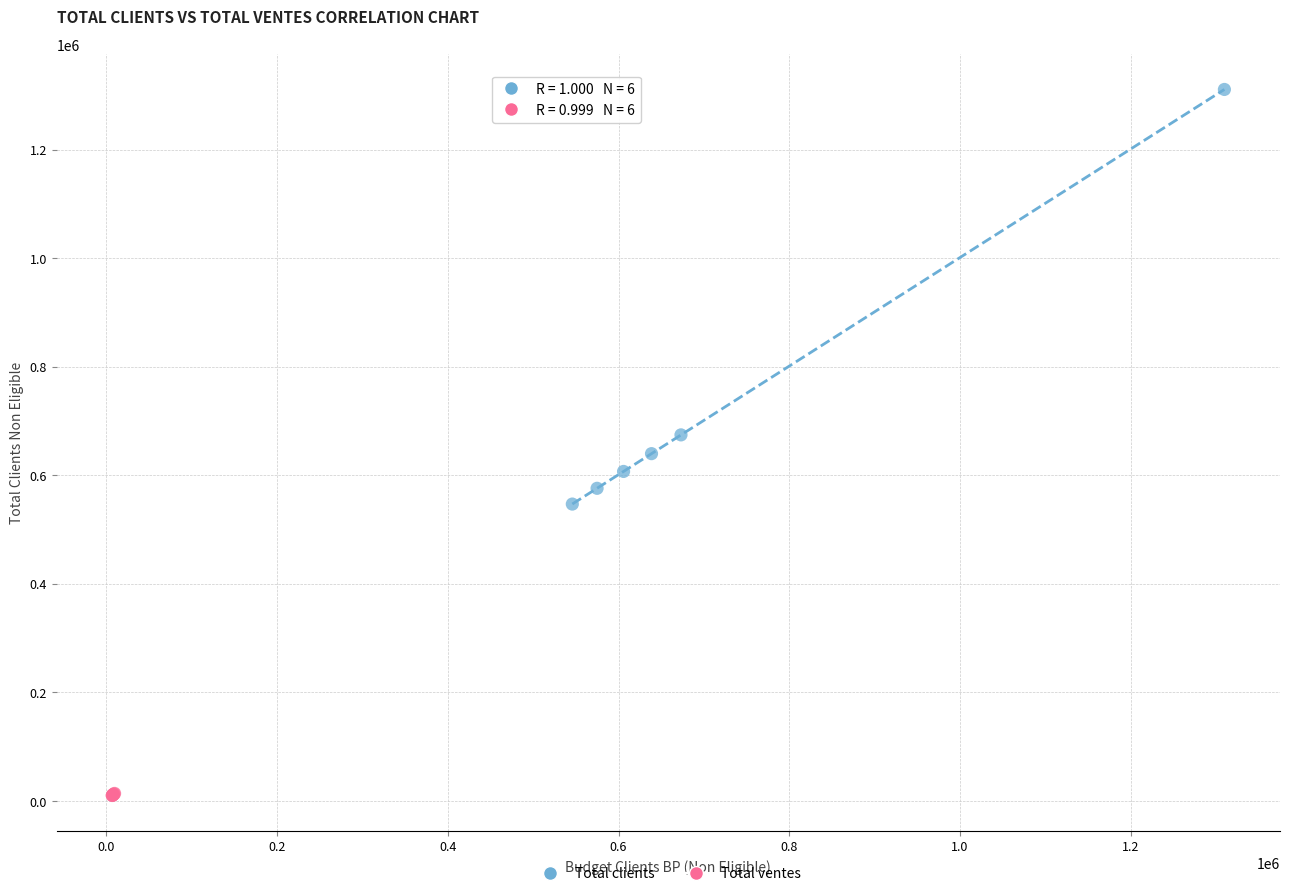

Which series has the widest spread of Y values?

Total clients